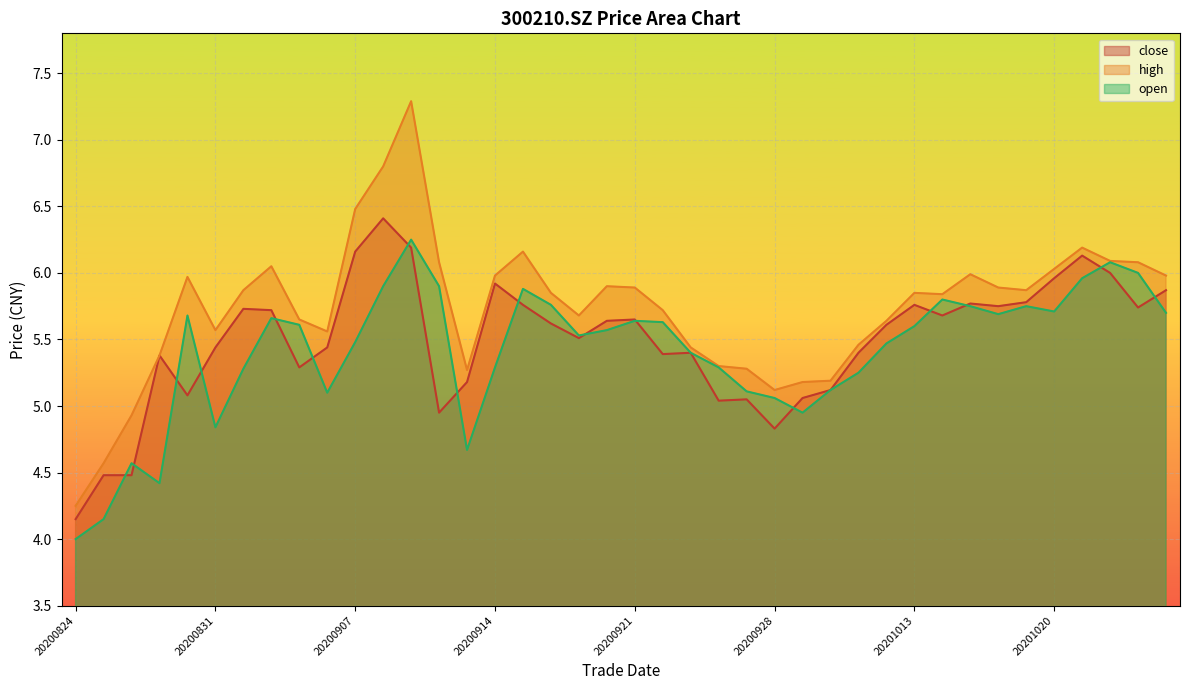

Rank the categories by high value from lowest to highest.

20200824, 20200825, 20200826, 20200928, 20200929, 20200930, 20200911, 20200925, 20200924, 20200827, 20200923, 20201009, 20200904, 20200831, 20201012, 20200903, 20200917, 20200922, 20201014, 20200916, 20201013, 20200901, 20201019, 20200921, 20201016, 20200918, 20200828, 20200914, 20201026, 20201015, 20201020, 20200902, 20200910, 20201023, 20201022, 20200915, 20201021, 20200907, 20200908, 20200909